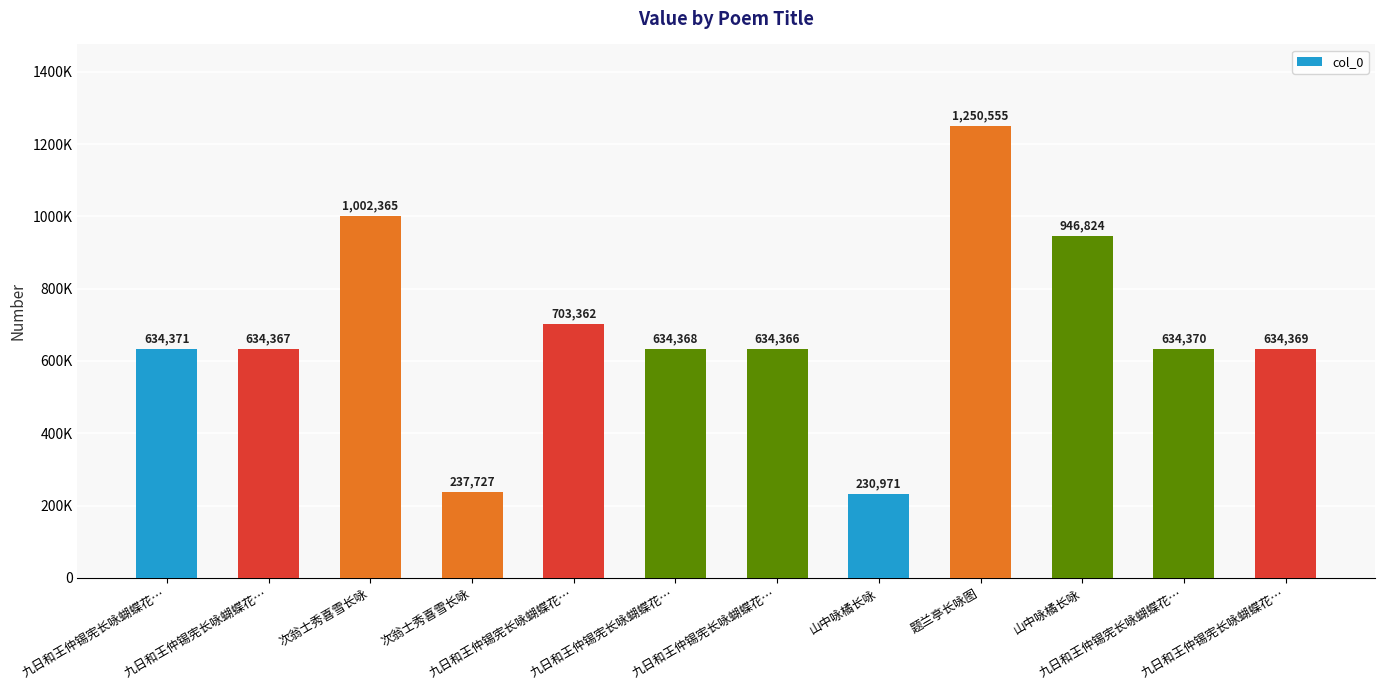

What is the average value?

681501